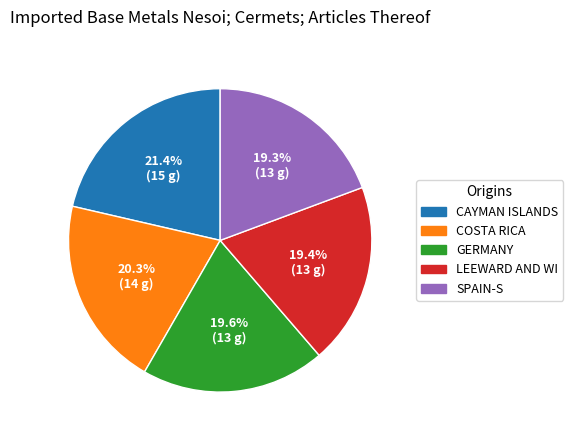

Does any single category account for the majority?

No